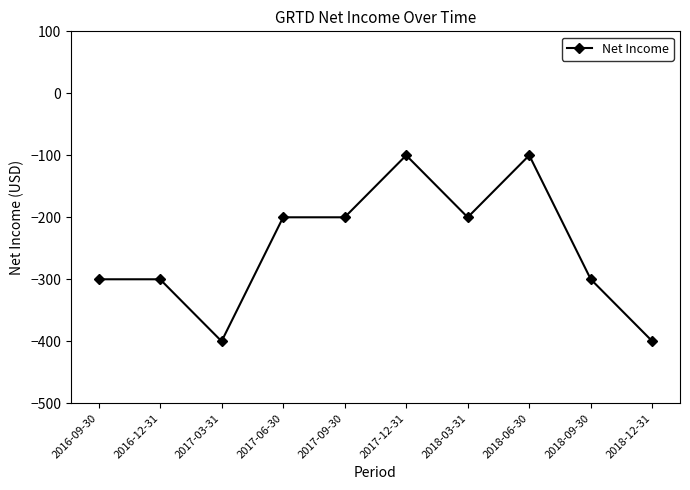

What is the sum of all values?

-2500